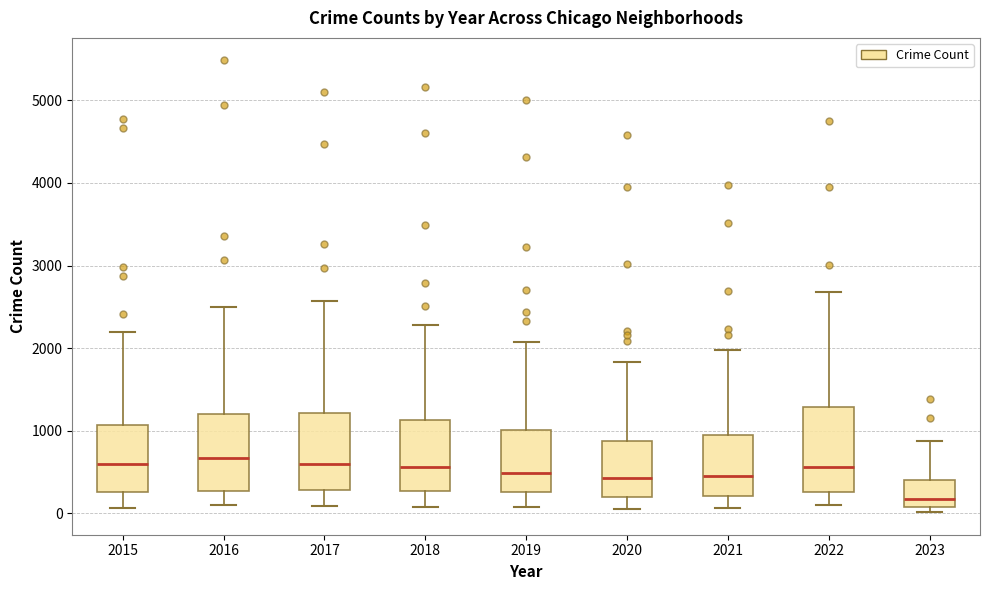

Reading left to right, read every box against the y-axis: the position of its median line, the range the box covers, and the ends of its whiskers. The values are not printed on the chart, so give them approximately, as read against the axis.

2015: median 600, box 300 to 1100, whiskers 100 to 2200
2016: median 700, box 300 to 1200, whiskers 100 to 2500
2017: median 600, box 300 to 1200, whiskers 100 to 2600
2018: median 600, box 300 to 1100, whiskers 100 to 2300
2019: median 500, box 300 to 1000, whiskers 100 to 2100
2020: median 400, box 200 to 900, whiskers 100 to 1800
2021: median 500, box 200 to 1000, whiskers 100 to 2000
2022: median 600, box 300 to 1300, whiskers 100 to 2700
2023: median 200, box 100 to 400, whiskers 0 to 900